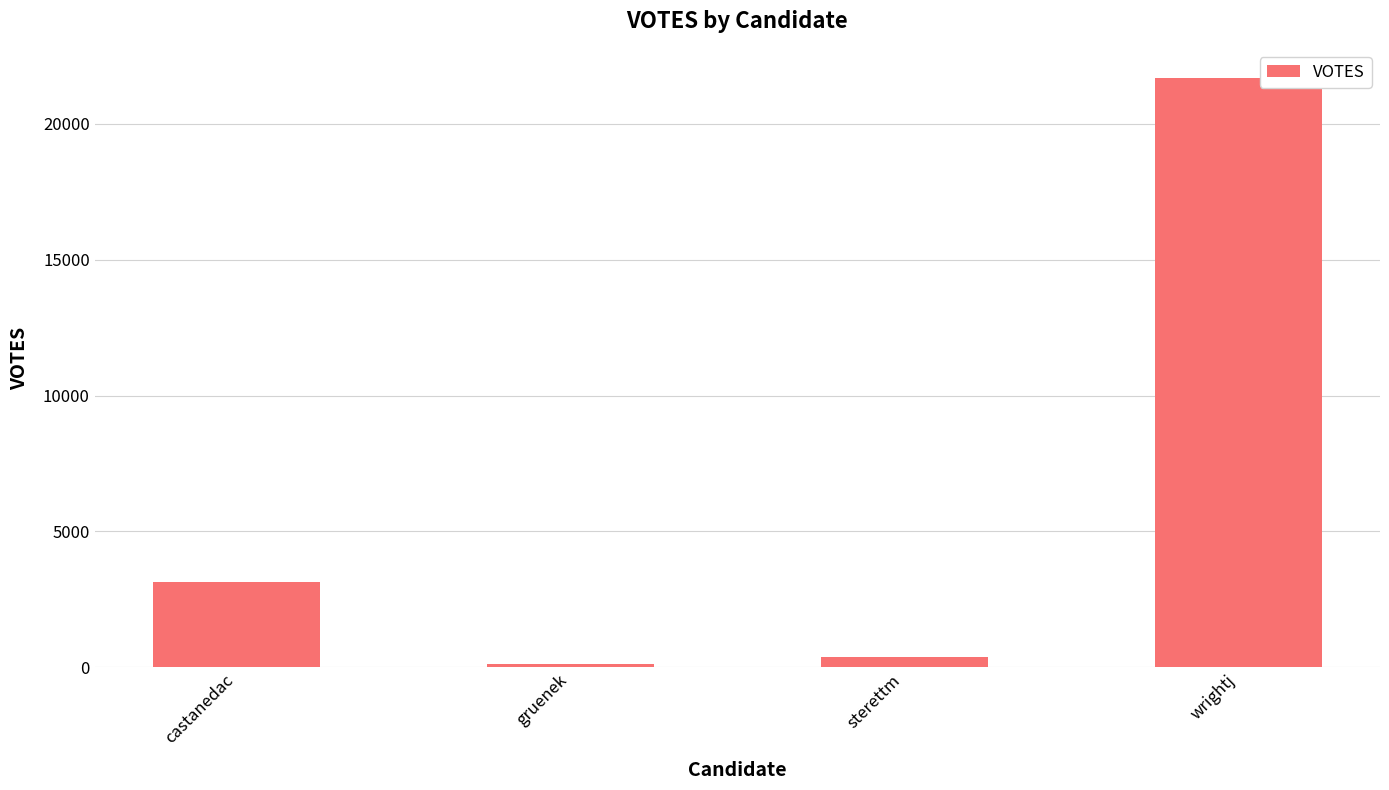

What position from the right is wrightj?

1